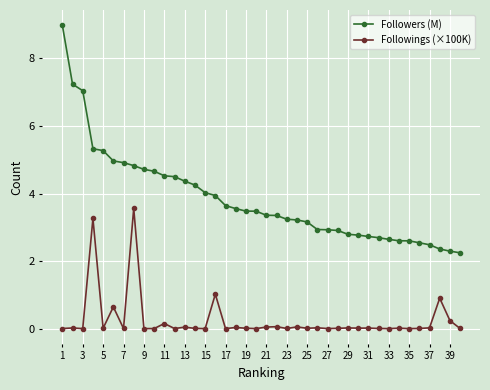

What is the value of the Followers (M) point at the 4th from the left?

5.3